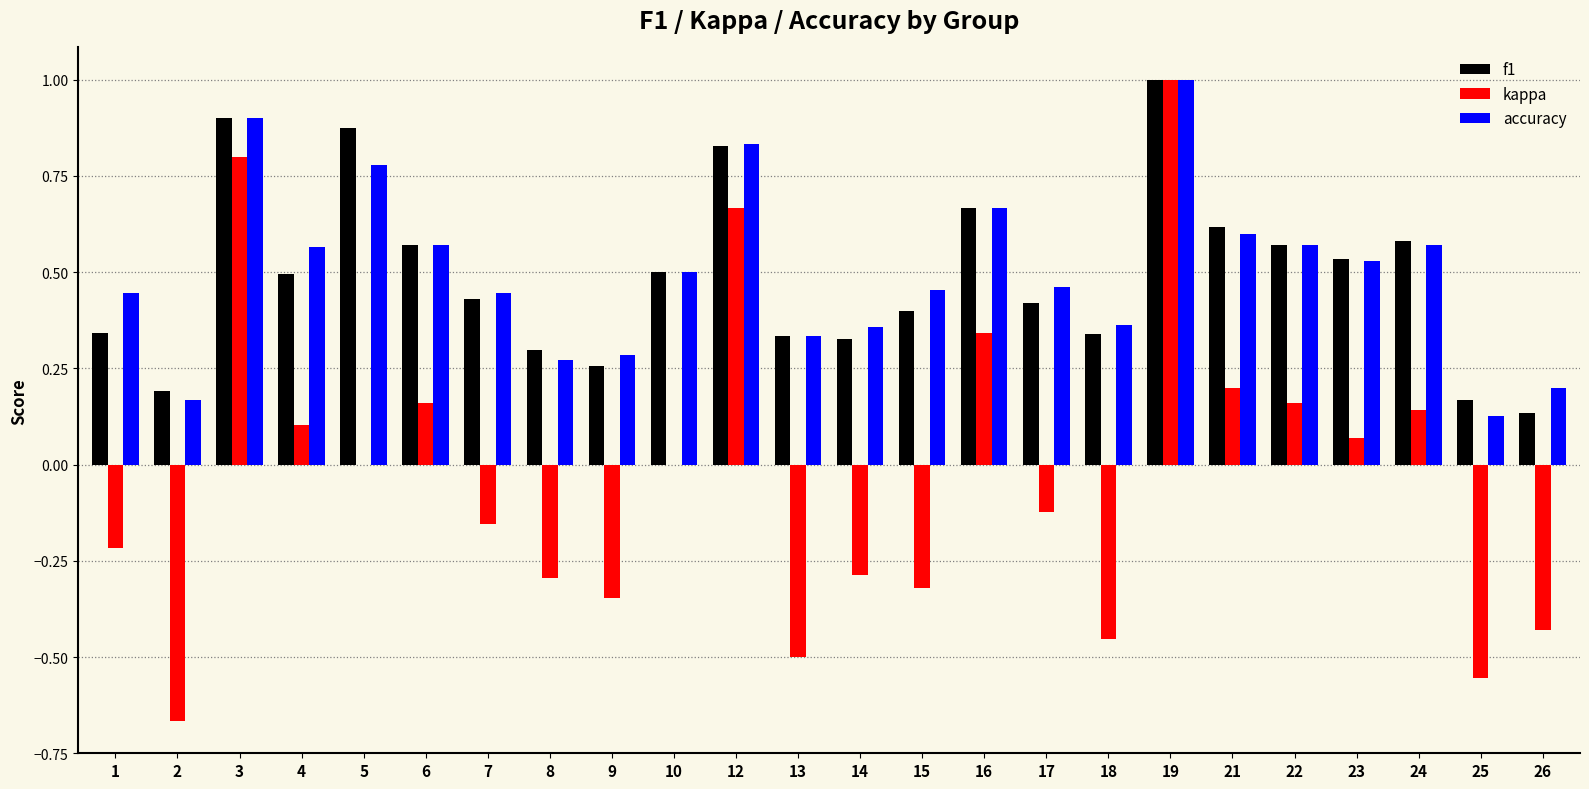

True or false: kappa has a value of 0.8 at 3.

True